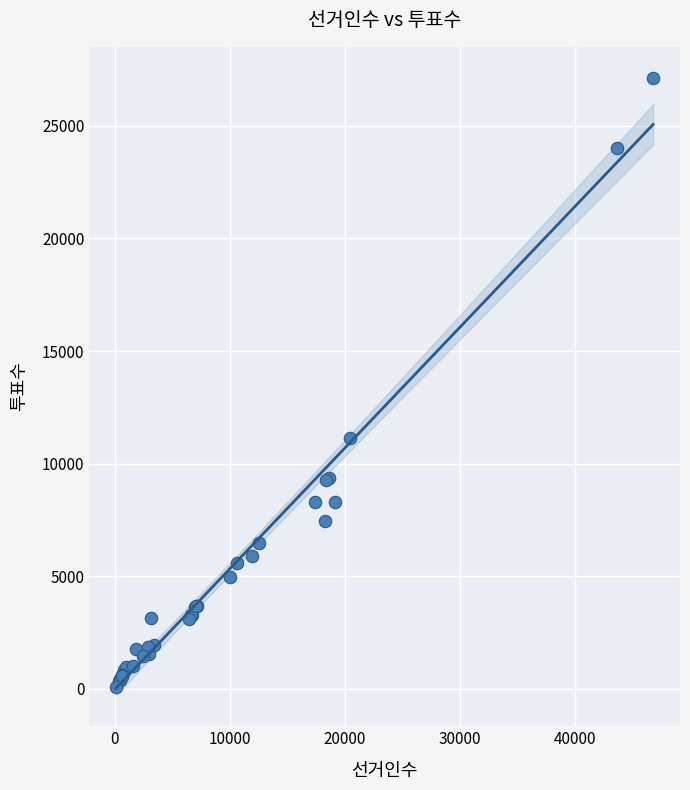

What Y value in the scatter plot is closest to 13614?

11143